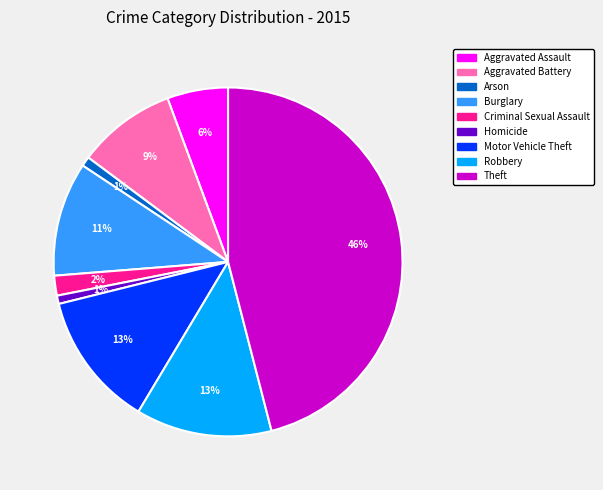

What percentage is the Aggravated Assault slice, to the nearest percent?

6%